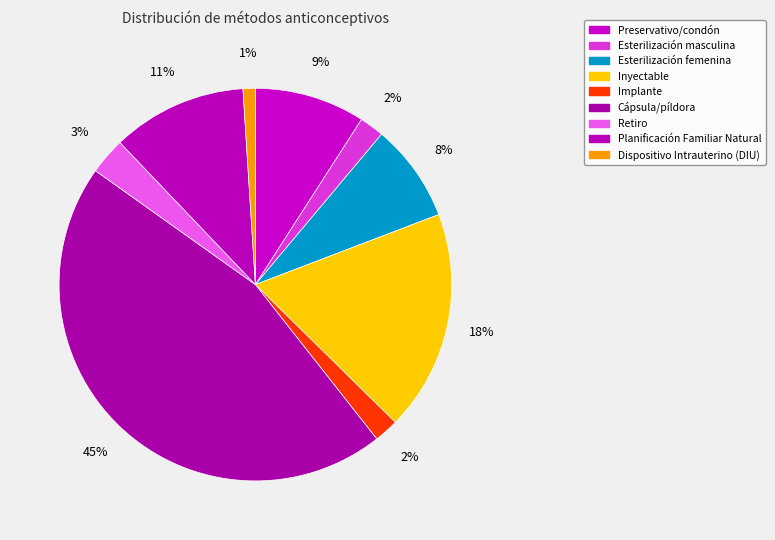

How many segments does this pie chart have?

9